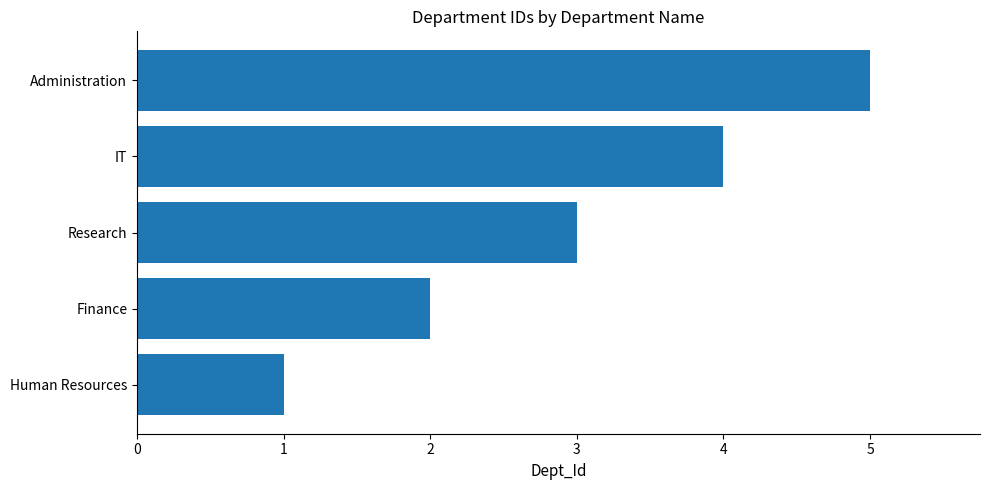

The value at IT is 4. True or false?

True